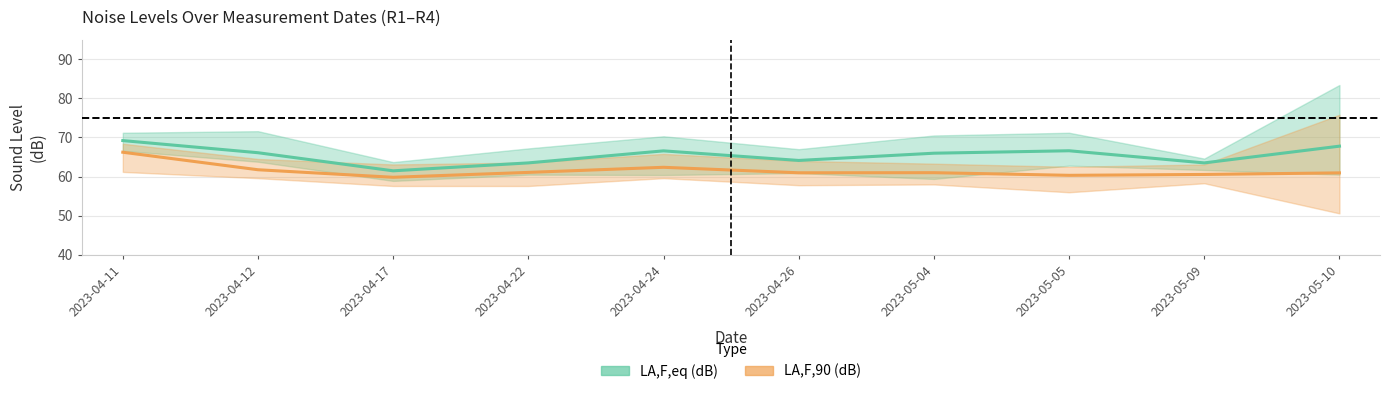

Reading left to right, transcribe all the data shown in this chart.

LA,F,eq (dB) mean: 69.2	66.1	61.5	63.5	66.6	64.1	66.0	66.6	63.5	67.8
LA,F,90 (dB) mean: 66.2	61.8	59.8	61.1	62.4	61.0	61.0	60.3	60.5	61.0